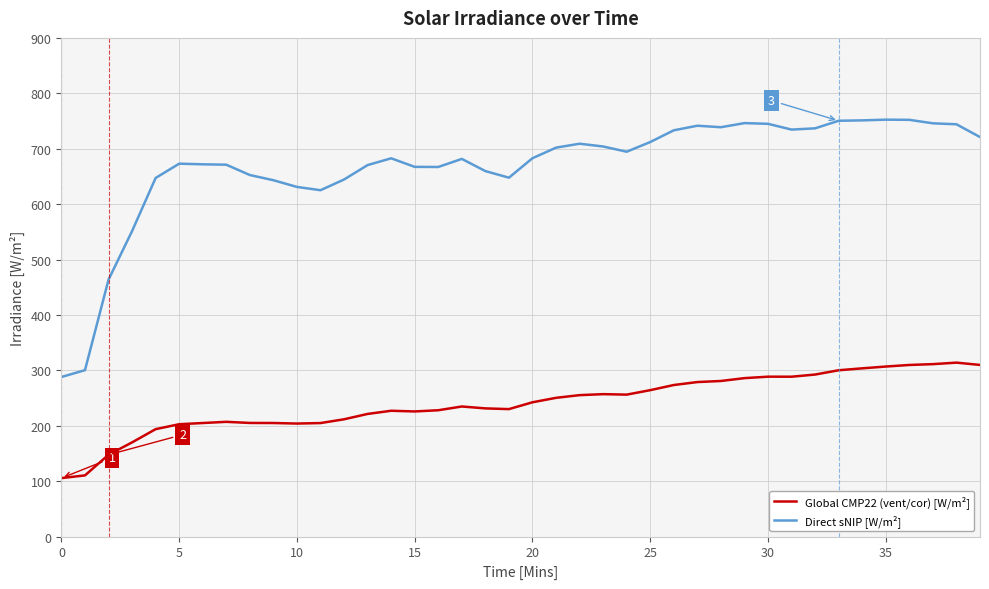

List the series in order of their peak value, highest first.

Direct sNIP [W/m²], Global CMP22 (vent/cor) [W/m²]